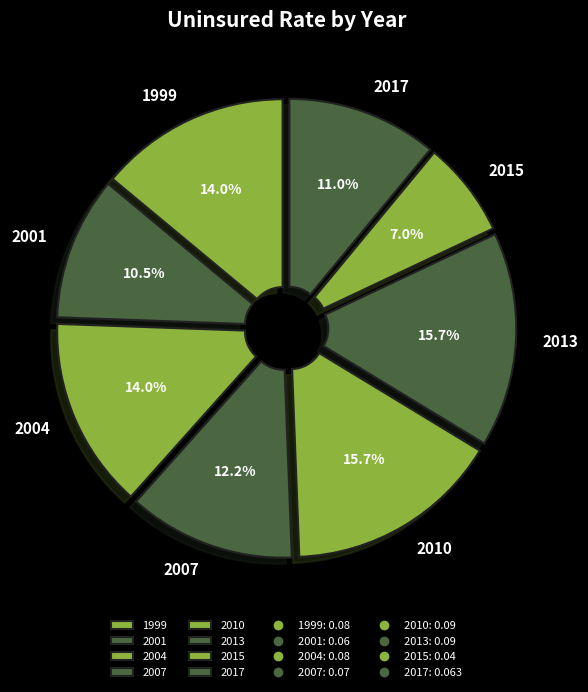

What percentage is the 2004 slice, to the nearest percent?

14%